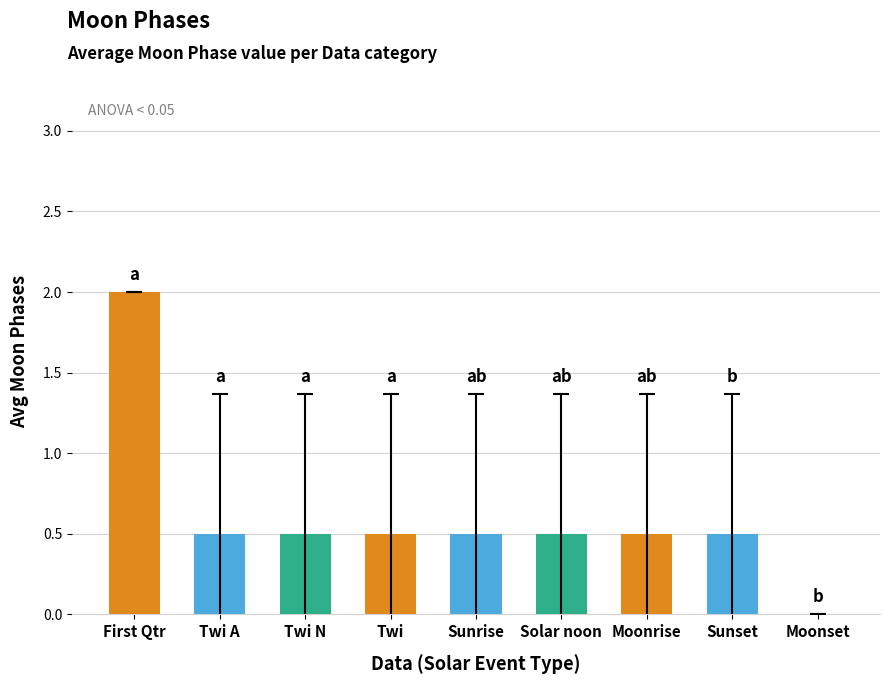

What is the sum of all values?

5.5